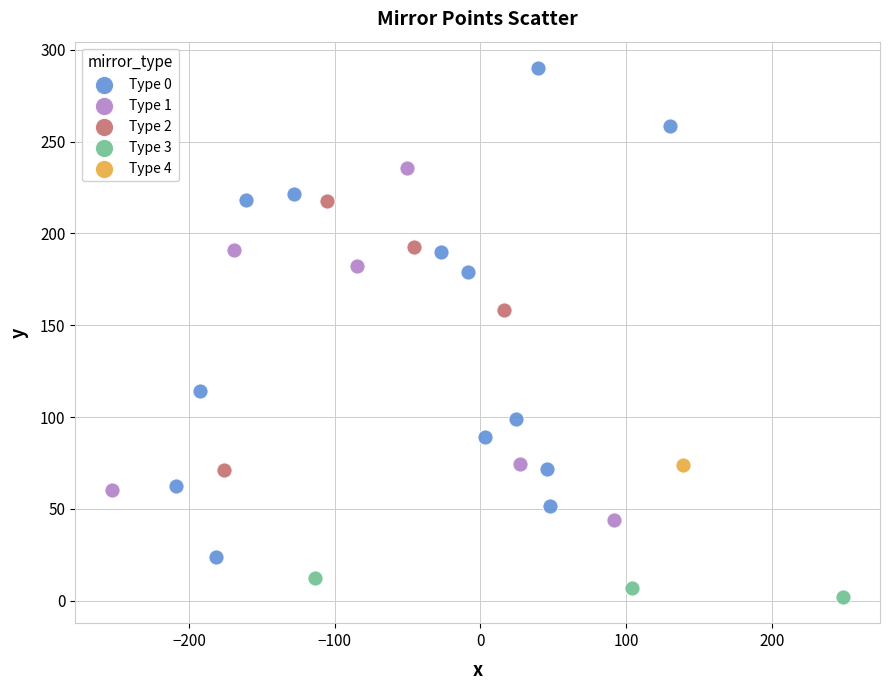

Which series reaches the minimum Y coordinate?

Type 3